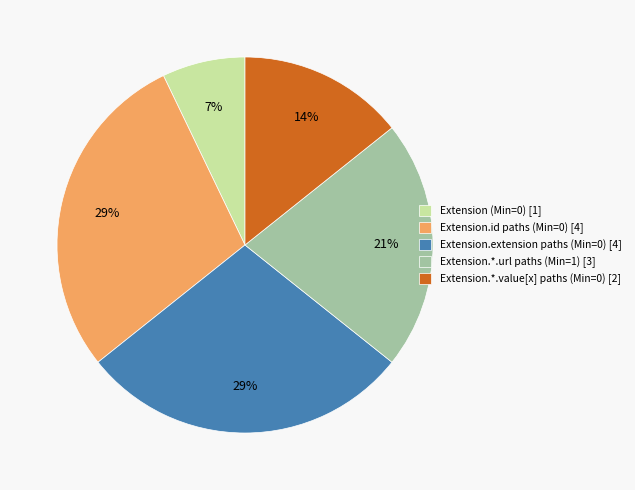

Is there any slice that represents more than half of the pie?

No